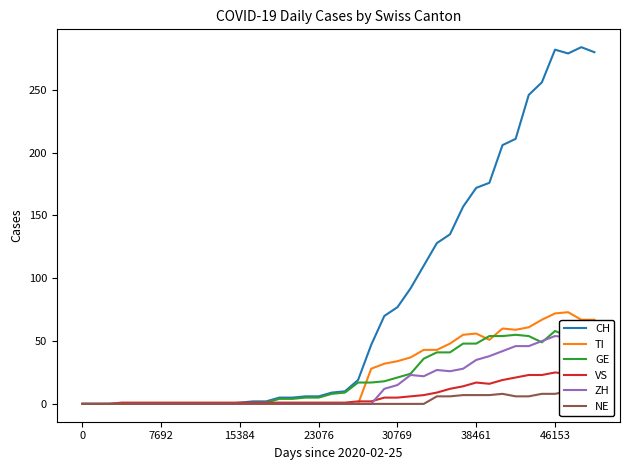

Where does the CH series first go above 10?

21